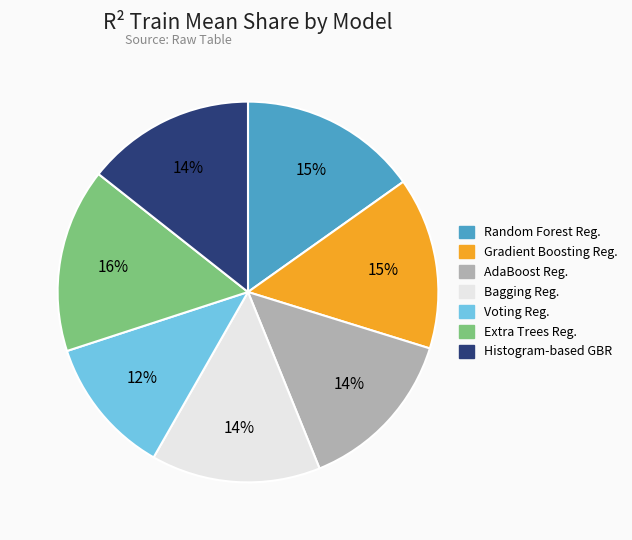

To the nearest percent, what is the average slice percentage?

14%